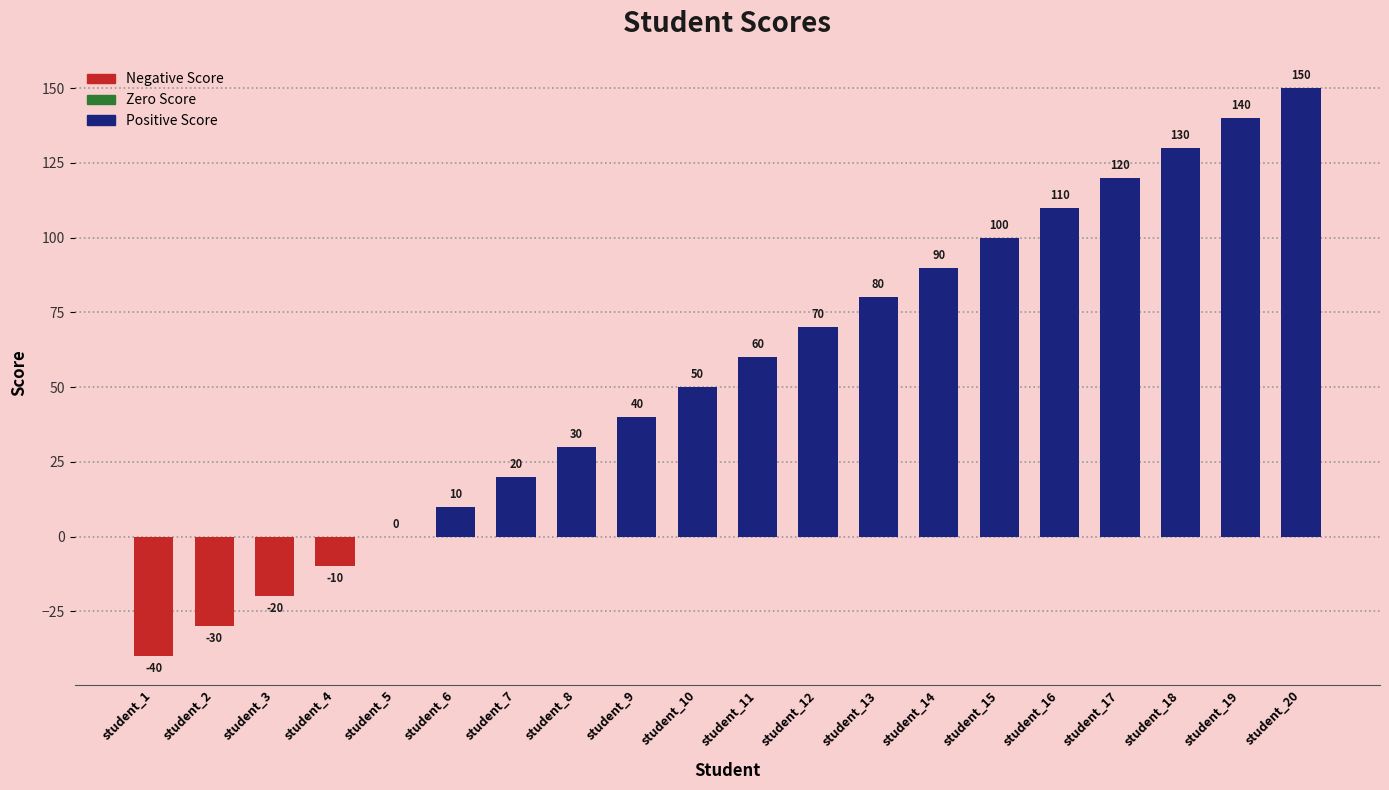

The chart shows a value of -8 at student_3. True or false?

False